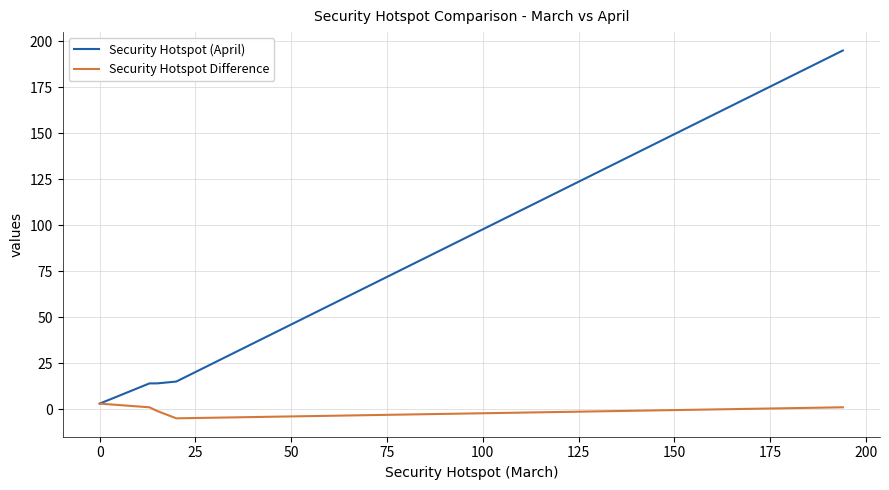

What is the maximum value shown in the chart?

195